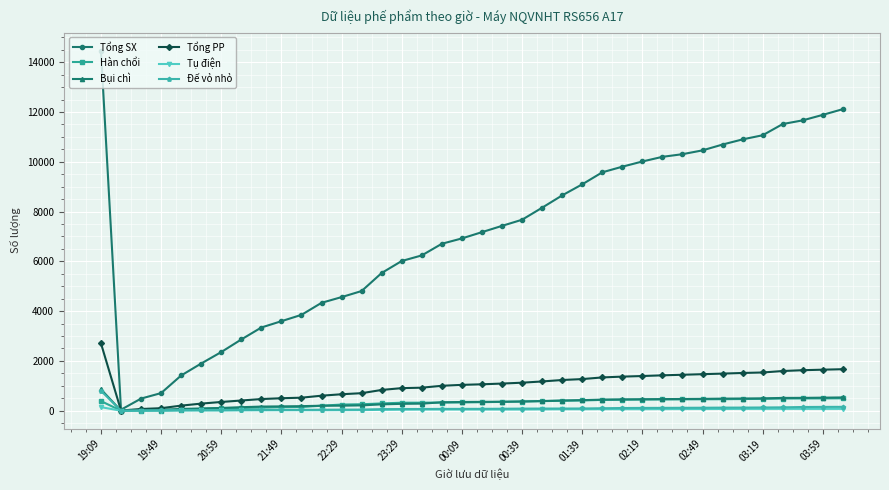

What is the greatest value displayed?

14464